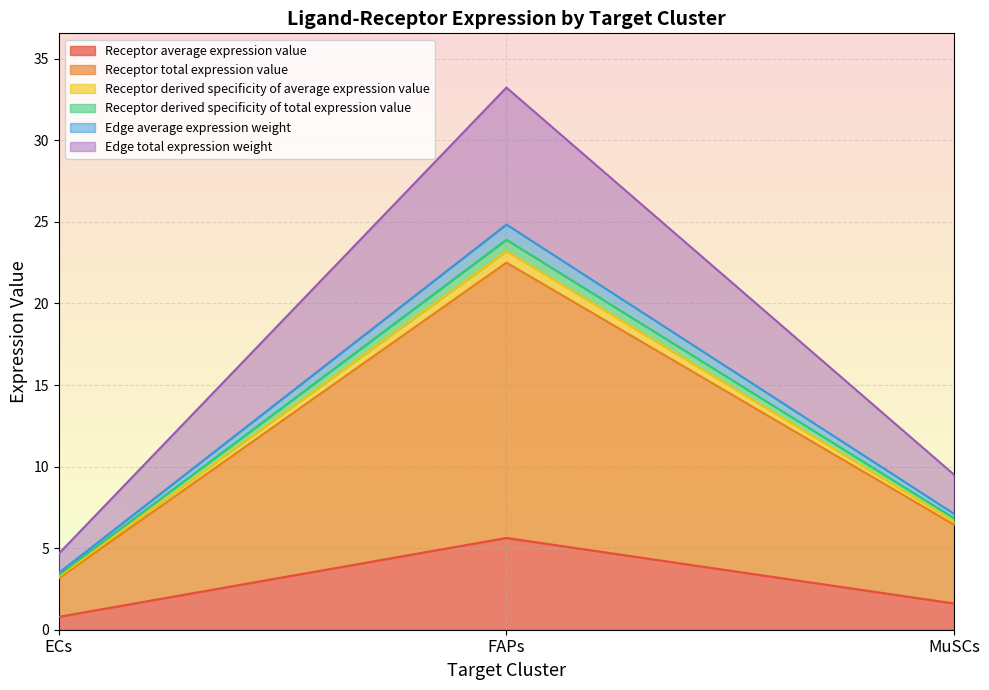

Does the chart display data point markers on the line(s)?

No